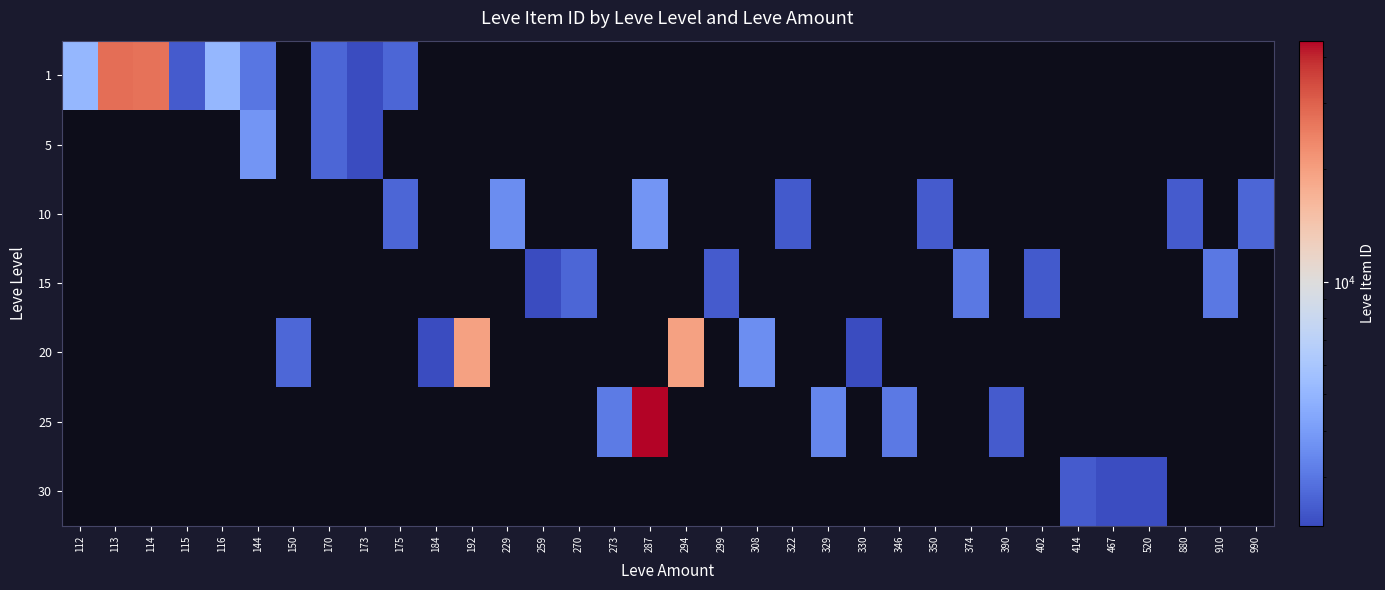

Which label corresponds to the smallest value in the chart?

173